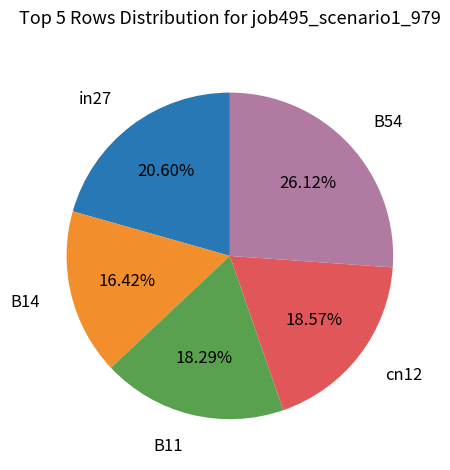

Is there a majority slice in this chart?

No